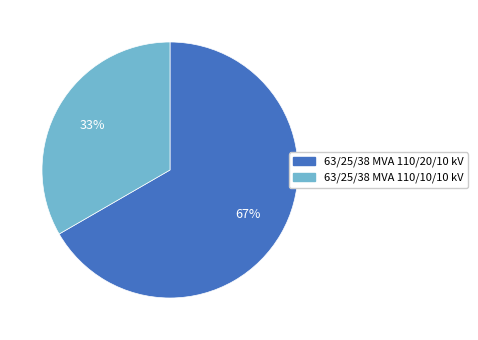

Which category has the biggest portion of the pie?

63/25/38 MVA 110/20/10 kV